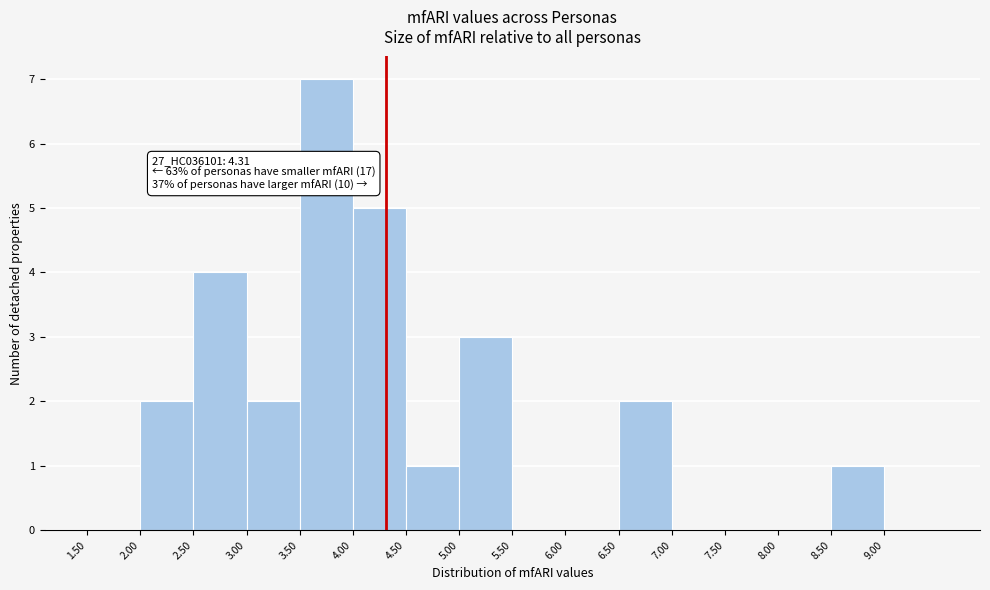

Over which range of the x-axis is the bar tallest?

3.5 to 4.0